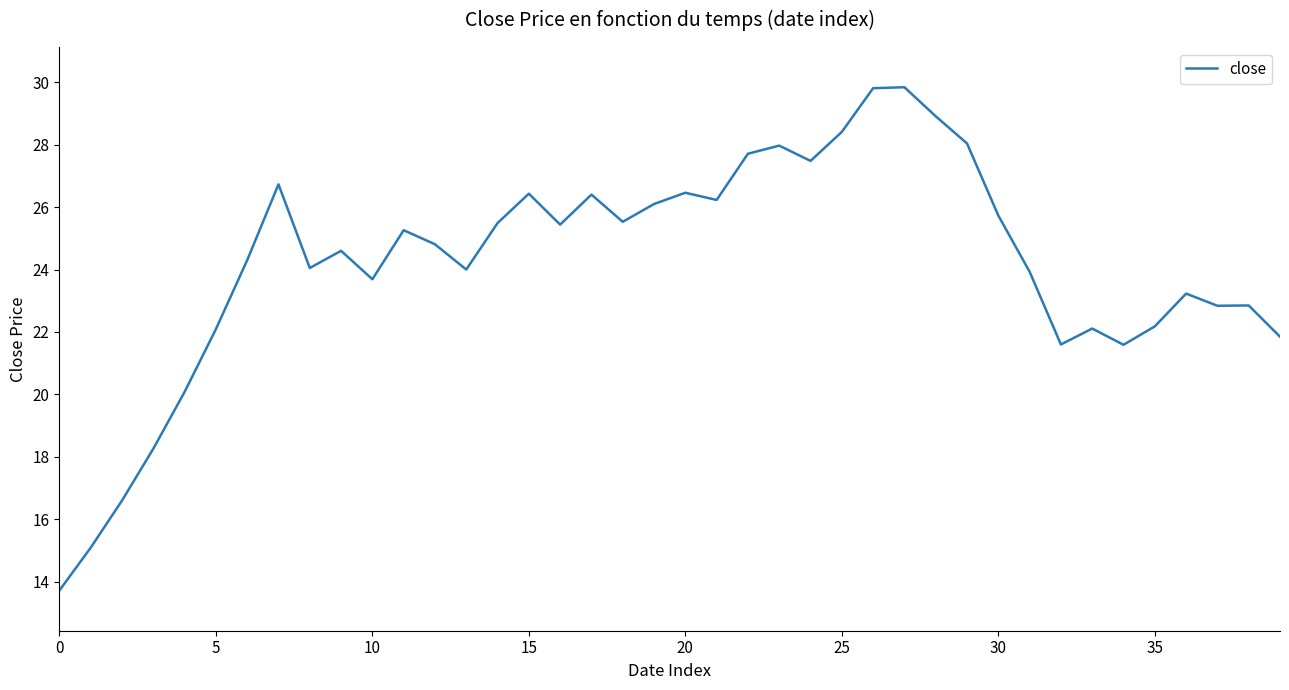

What is the minimum value shown in the chart?

13.7